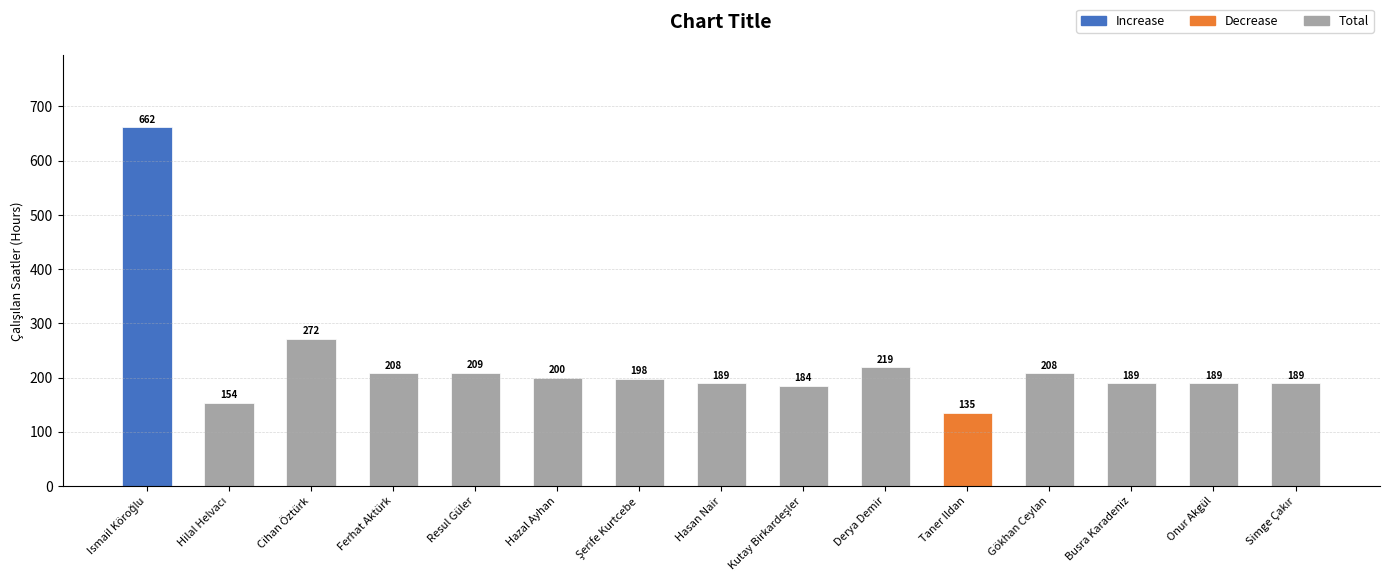

What is the average value?

227.0